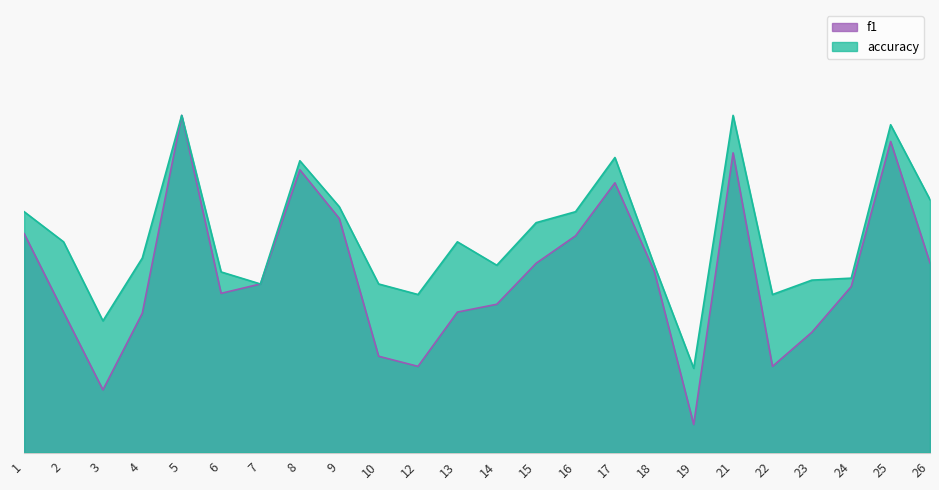

What is the difference between the maximum and minimum values in the accuracy series?

0.6